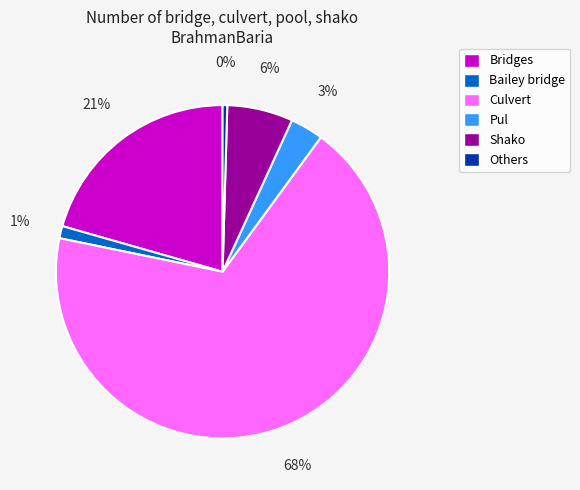

Between Others and Shako, which is larger?

Shako